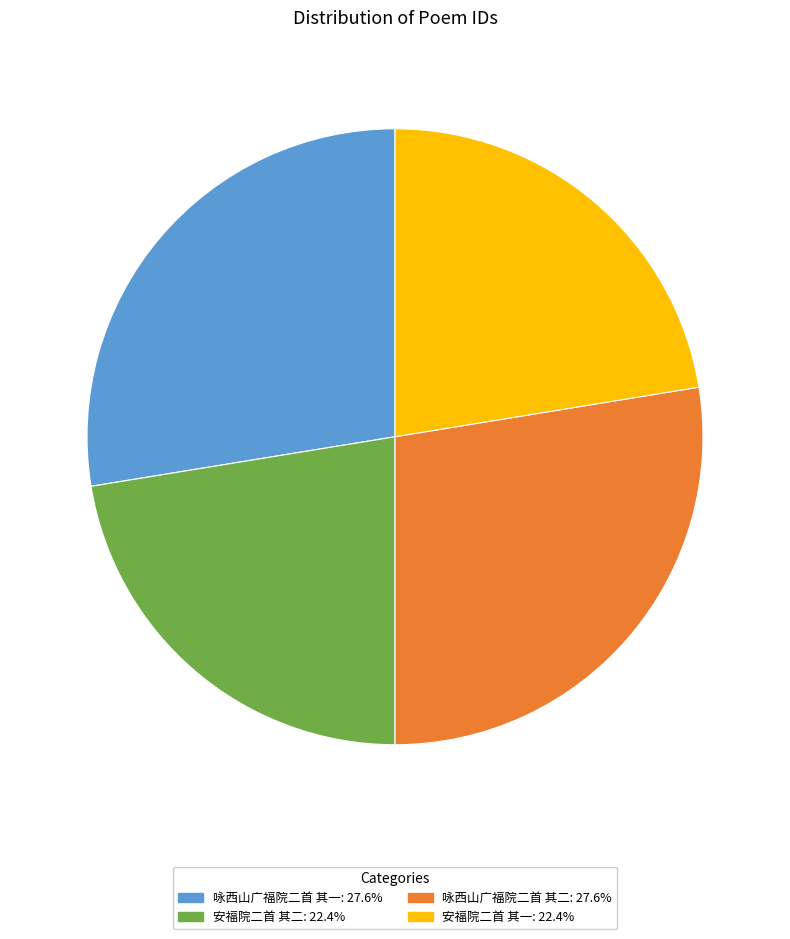

Is 安福院二首 其一 the majority of the pie?

No